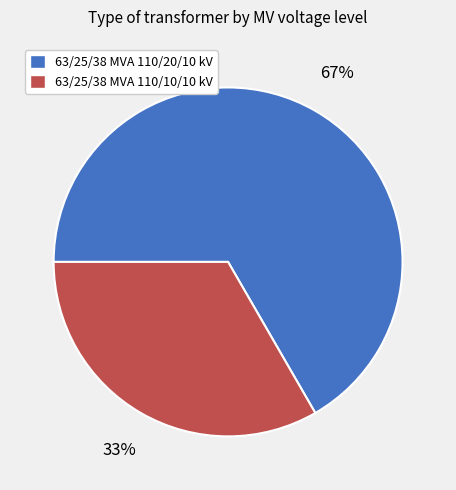

Count the number of slices in the pie.

2